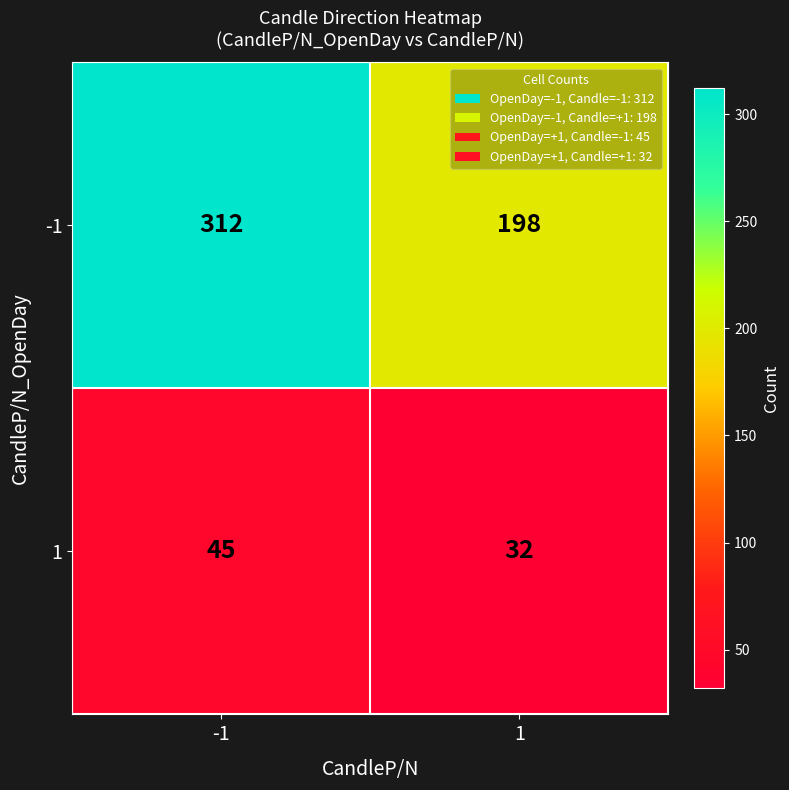

List the series in order of their overall mean, lowest first.

1, -1